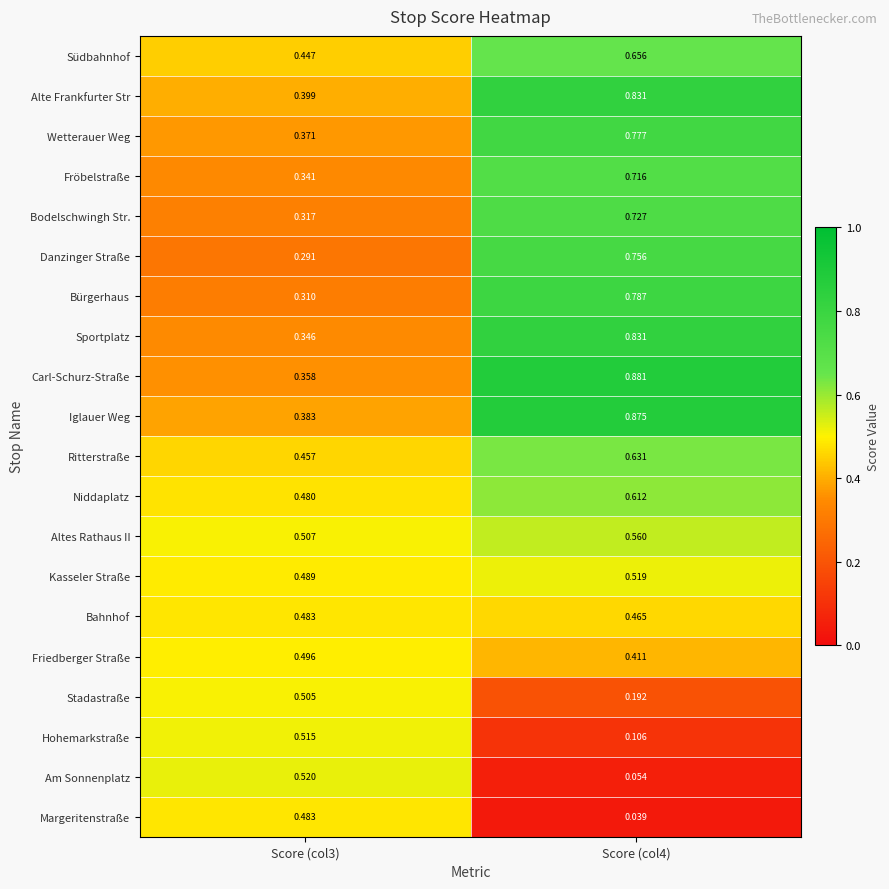

Between Score (col3) and Score (col4), which series saw the biggest shift?

Carl-Schurz-Straße